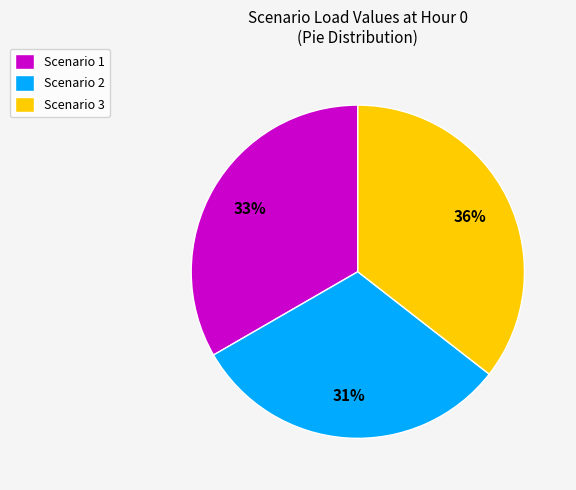

To the nearest percent, what is the combined percentage of Scenario 3 and Scenario 2?

67%